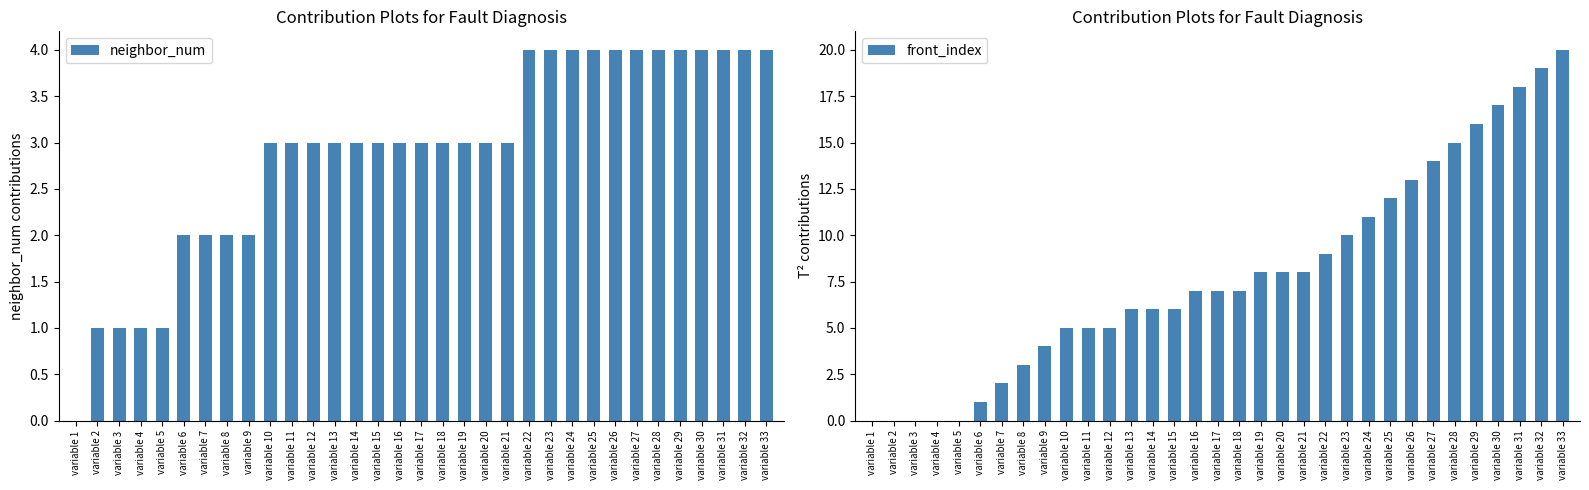

How many data points does each series have?

33